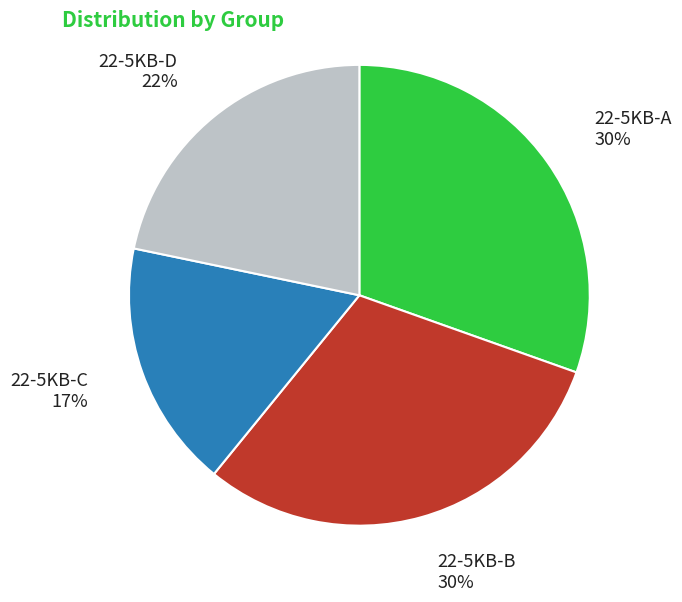

To the nearest percent, what portion does 22-5KB-B represent?

30%